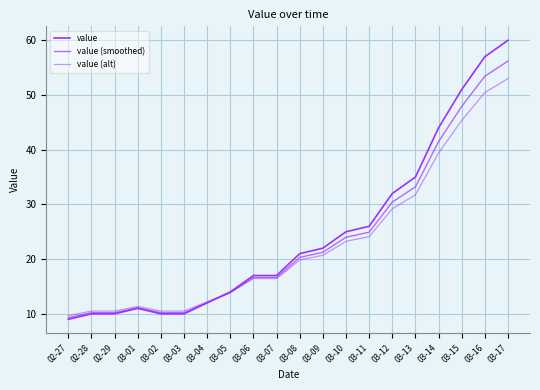

What is the smallest value displayed?

9.0